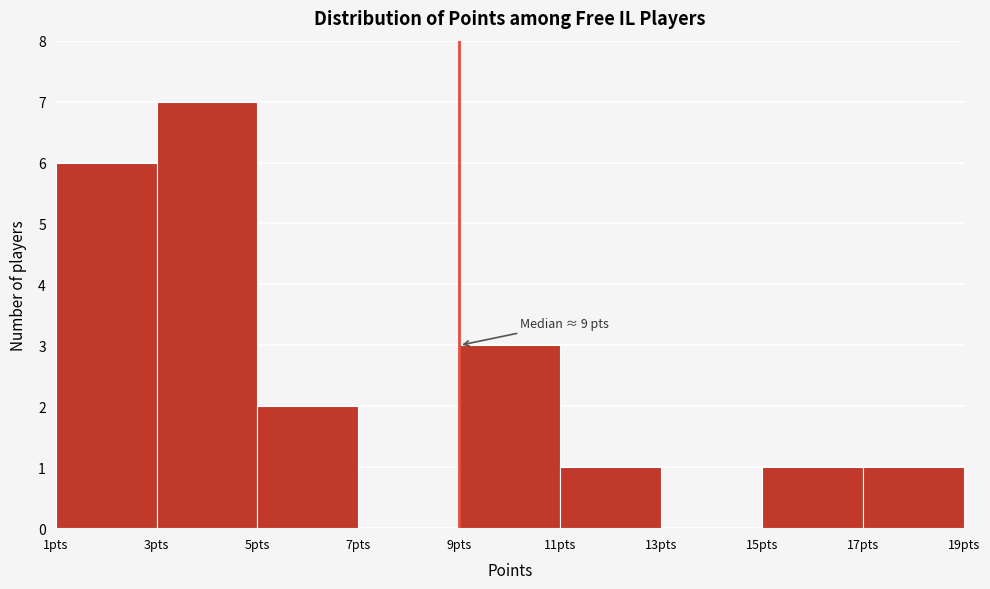

Which range on the x-axis has the tallest bar?

3 to 5